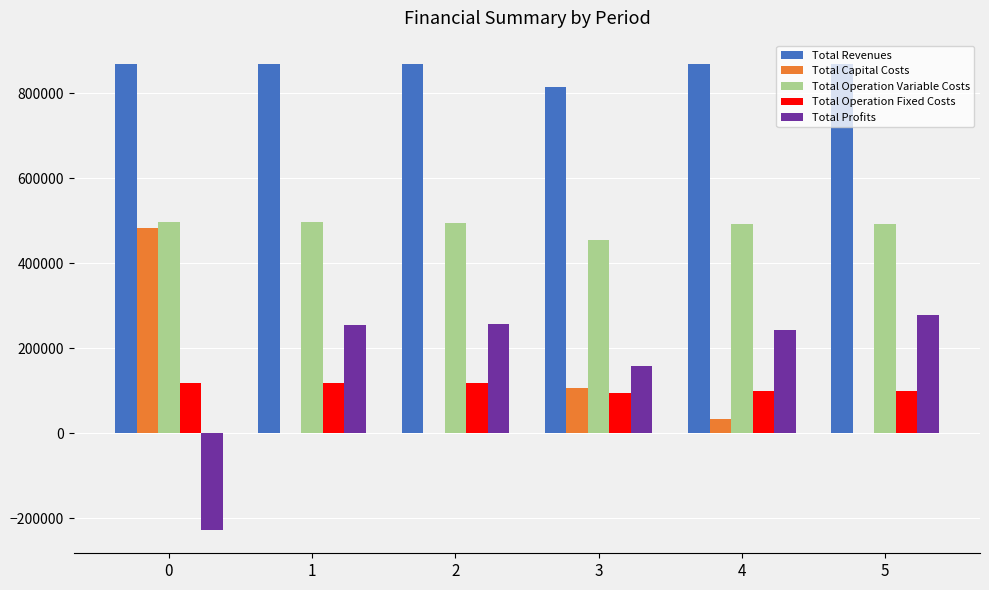

Which series has the largest total across all categories?

Total Revenues